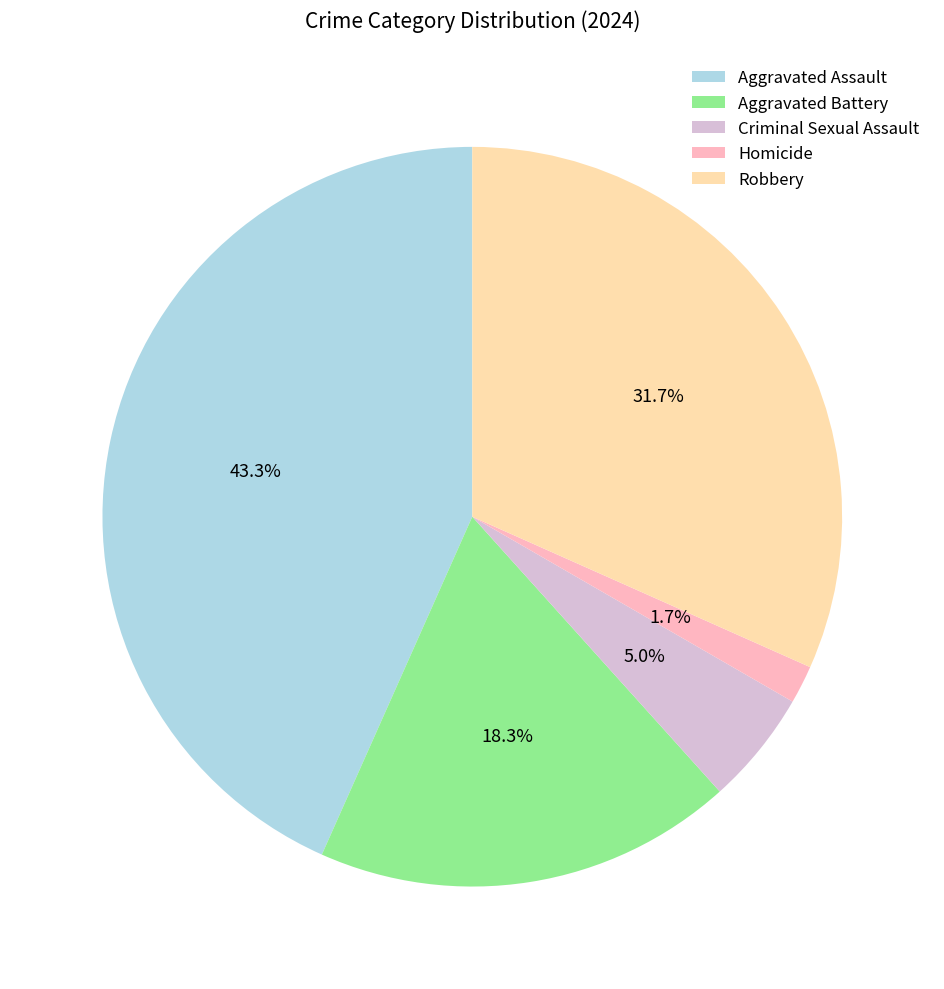

Which category has the biggest portion of the pie?

Aggravated Assault